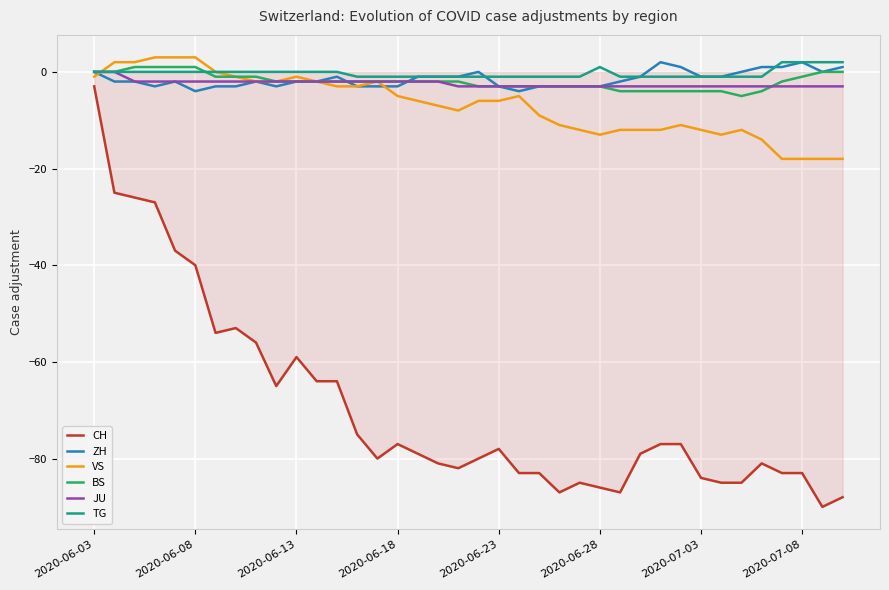

What is the smallest value displayed?

-90